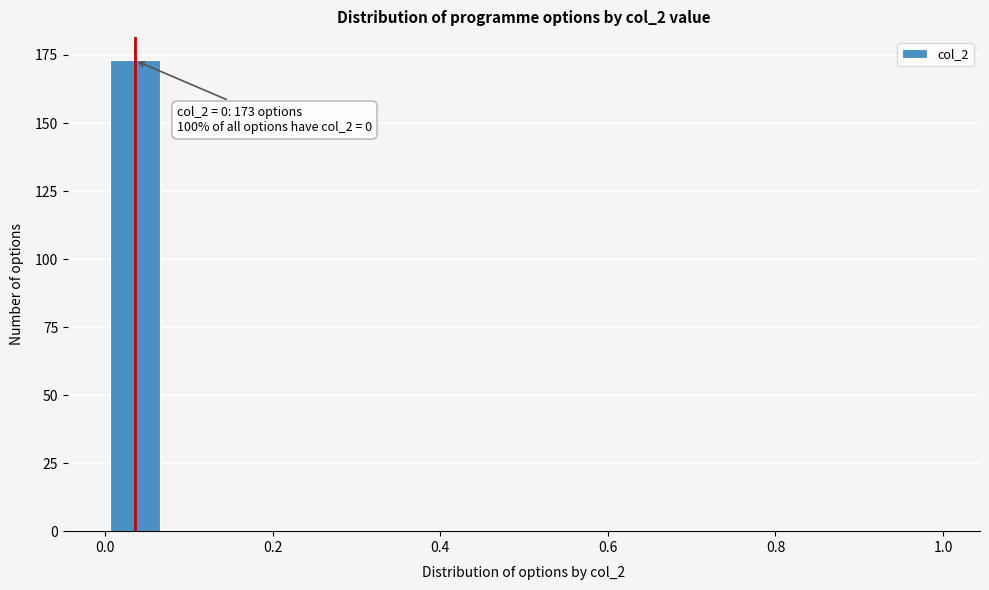

Around what value on the x-axis is the tallest bar? Give the approximate position of its centre, as read against the axis.

0.04